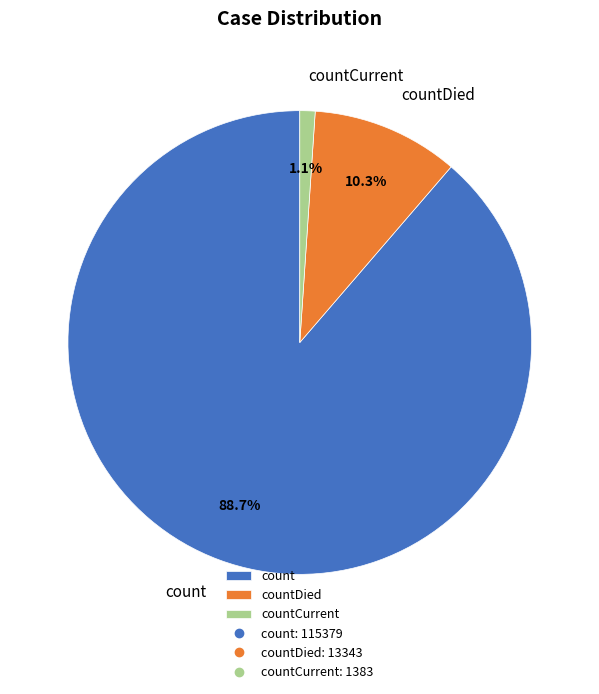

Which category has the smallest portion of the pie?

countCurrent